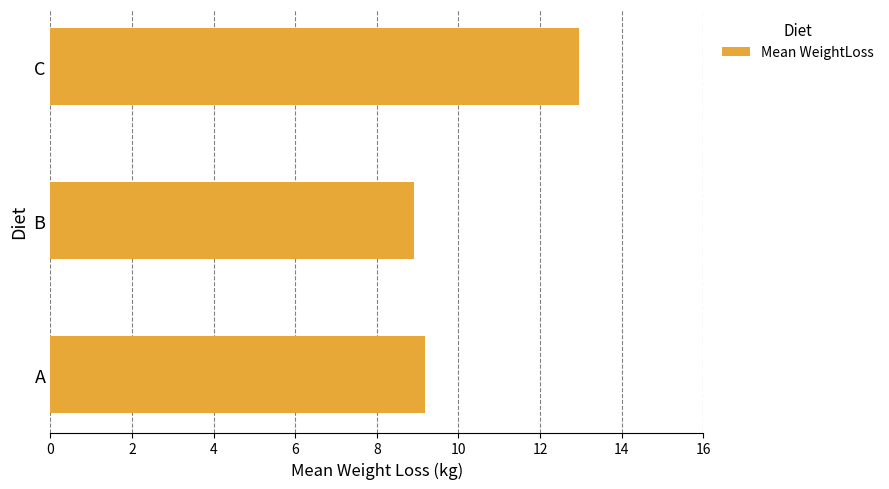

Is it true that the value at B is 8.9?

True